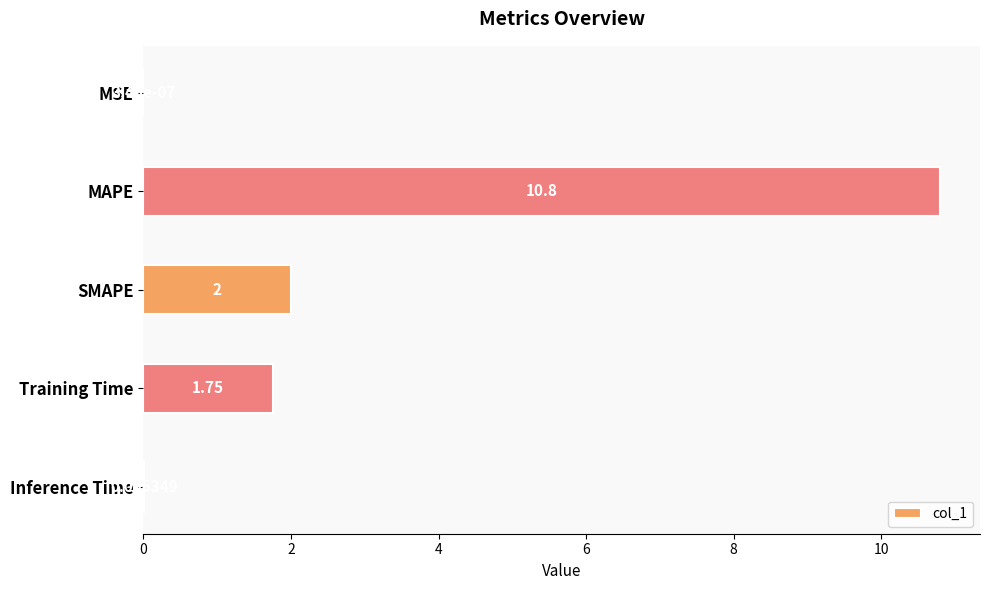

At which label is the value closest to 5?

SMAPE